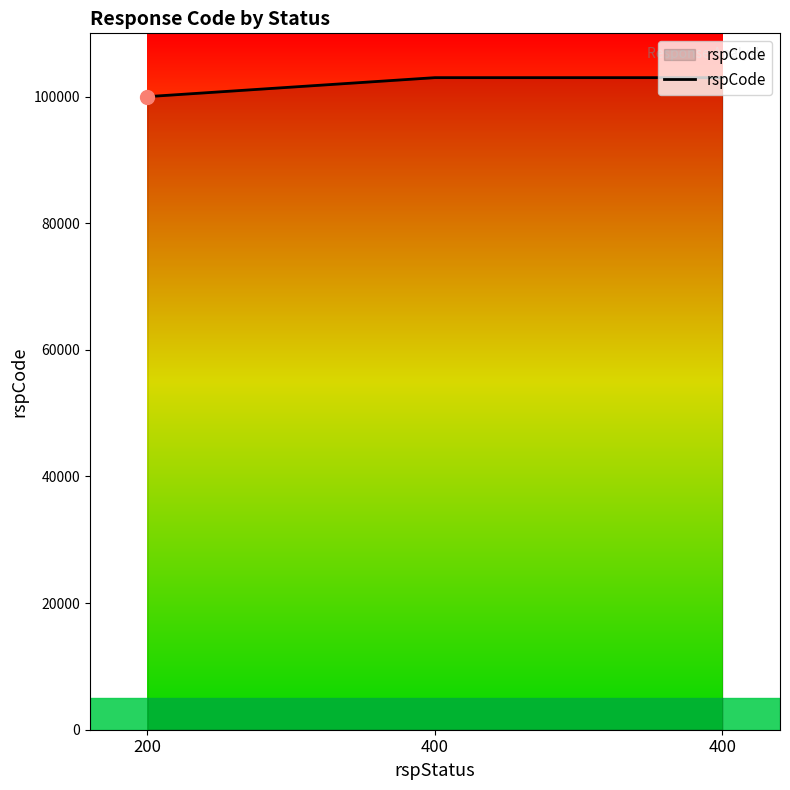

Does the chart have visible grid lines?

No